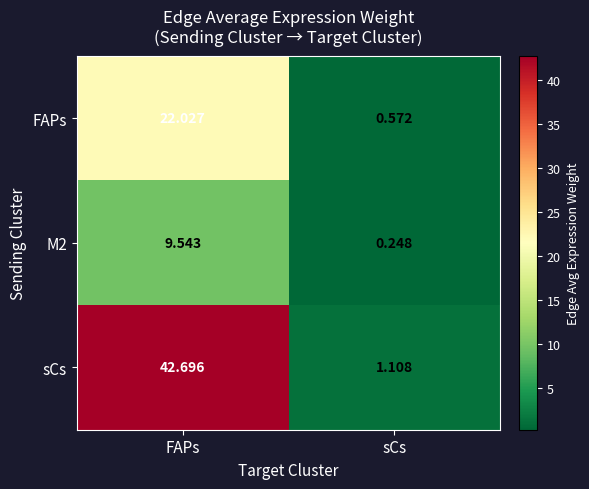

Where does the sCs series first go above 42?

FAPs